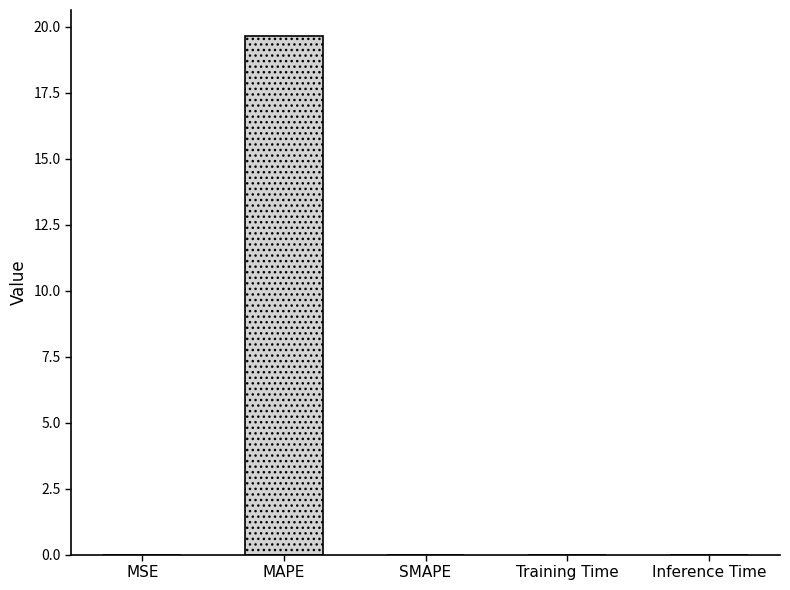

Reading left to right, what are all the values shown in this chart?

0.0	19.7	0.0	0.0	0.0